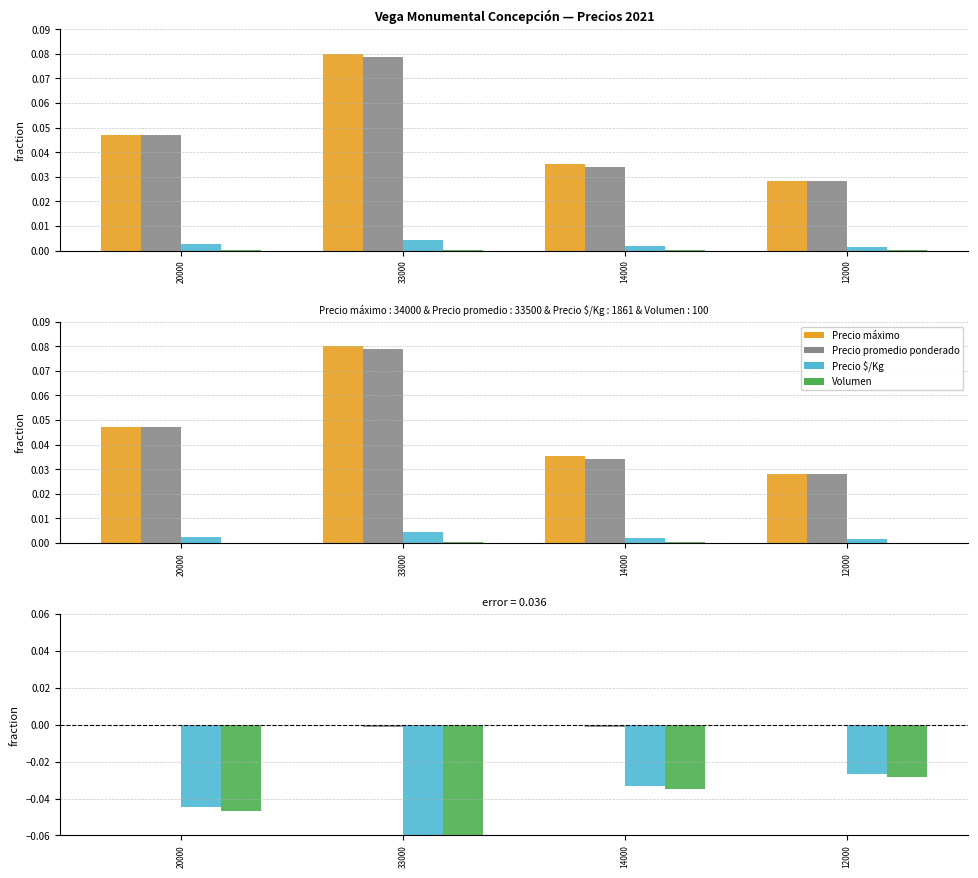

Reading left to right, list all the values displayed in this chart.

Precio máximo: 20000=0.0	33000=0.0	14000=0.0	12000=0.0
Precio promedio ponderado: 20000=0.0	33000=-0.0	14000=-0.0	12000=0.0
Precio $/Kg: 20000=-0.0	33000=-0.1	14000=-0.0	12000=-0.0
Volumen: 20000=-0.0	33000=-0.1	14000=-0.0	12000=-0.0